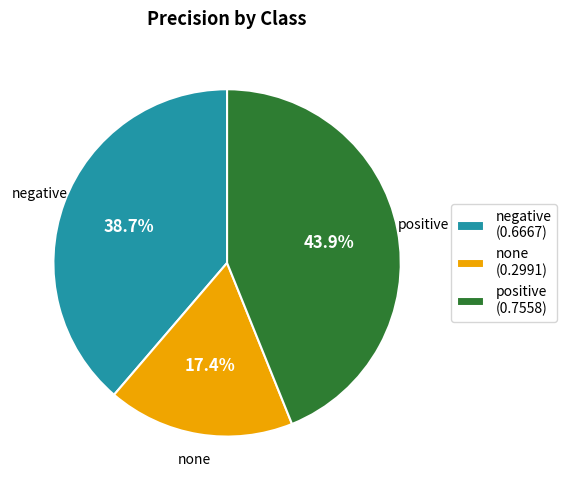

What is the largest slice in the pie chart?

positive